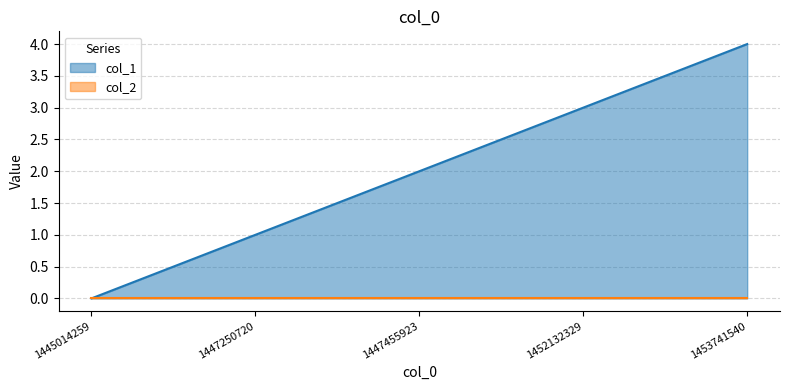

What is the change in value from 1447250720 to 1447455923?

+1